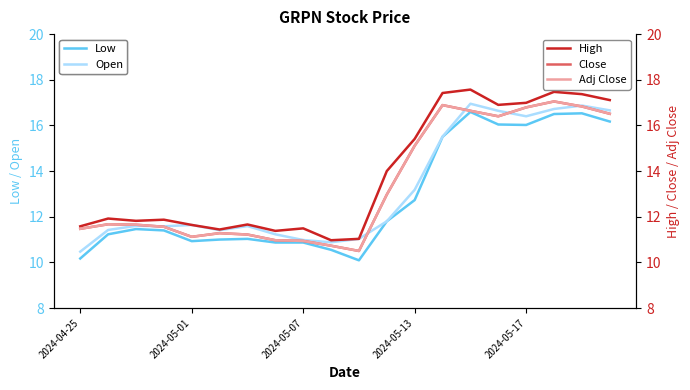

At which category is the sum across all series the highest?

17